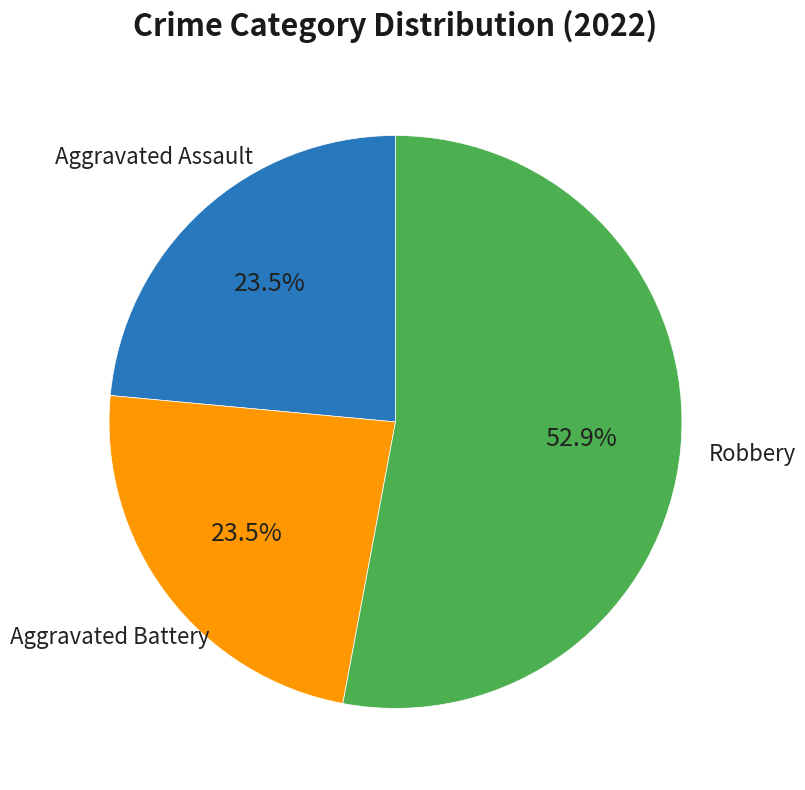

Does any single category account for the majority?

Yes